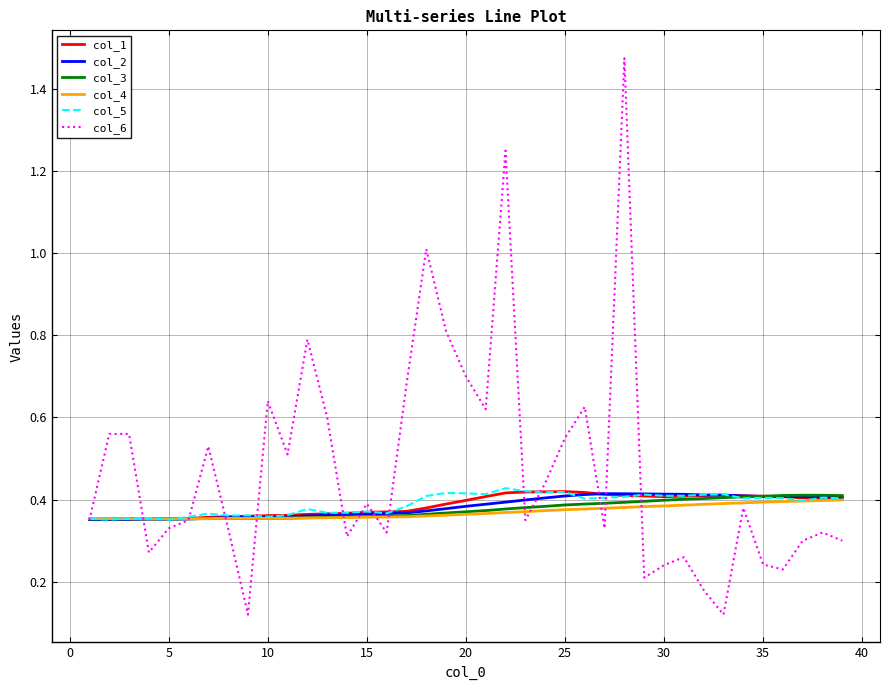

Which series has the widest spread of values?

col_6